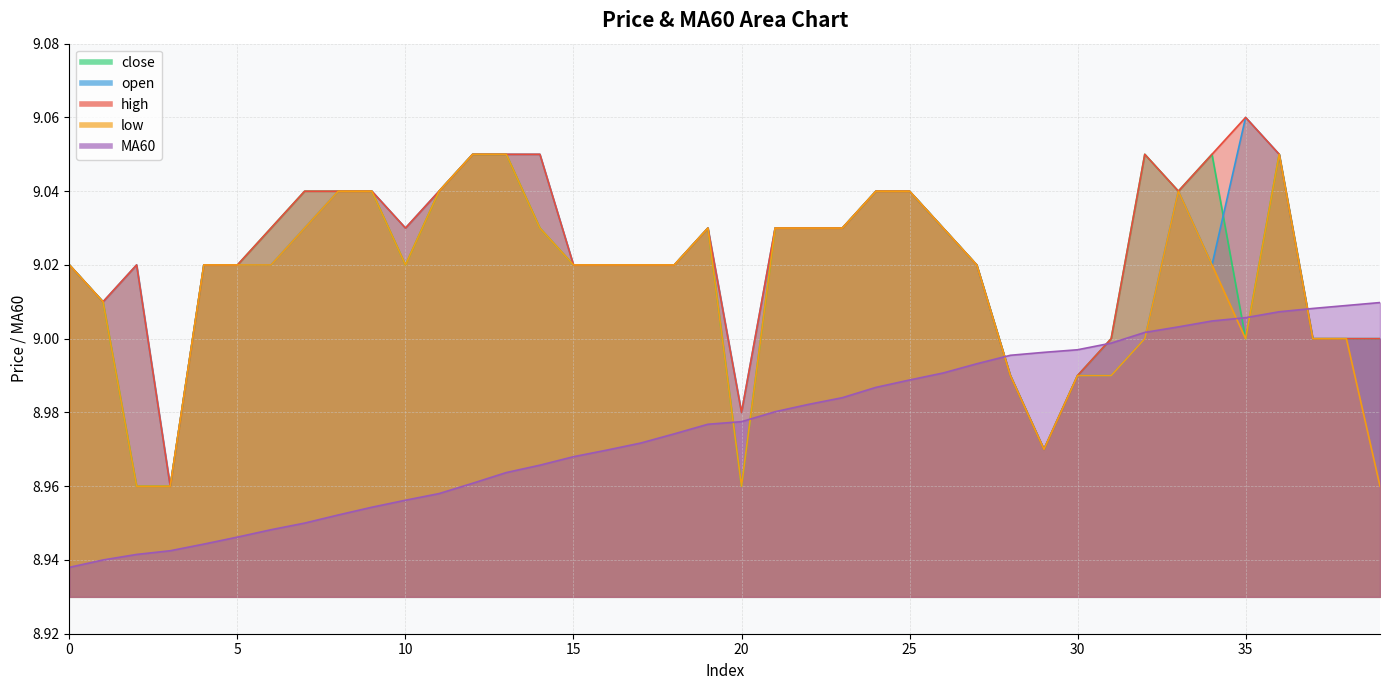

What are all the series names shown in the legend?

close, open, high, low, MA60